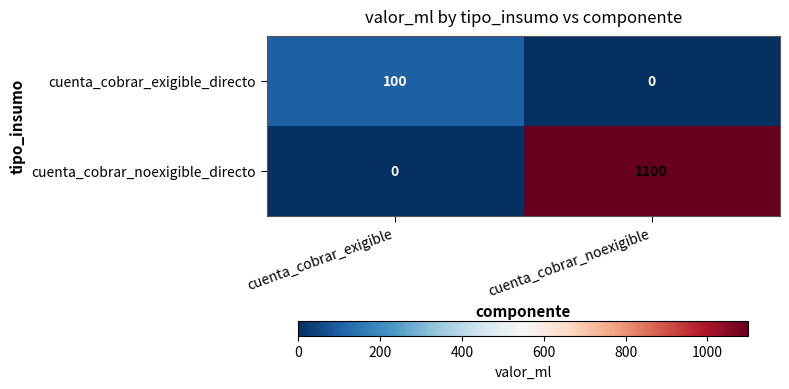

True or false: cuenta_cobrar_noexigible_directo has a value of 1100 at cuenta_cobrar_noexigible.

True